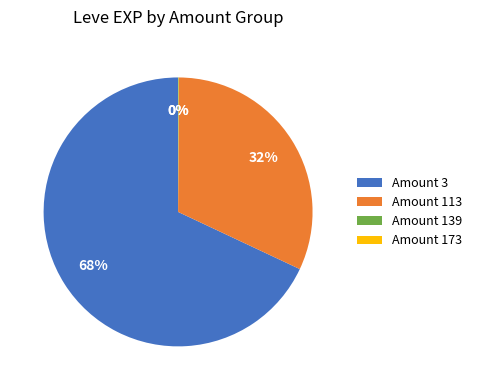

What is the largest slice in the pie chart?

Amount 3